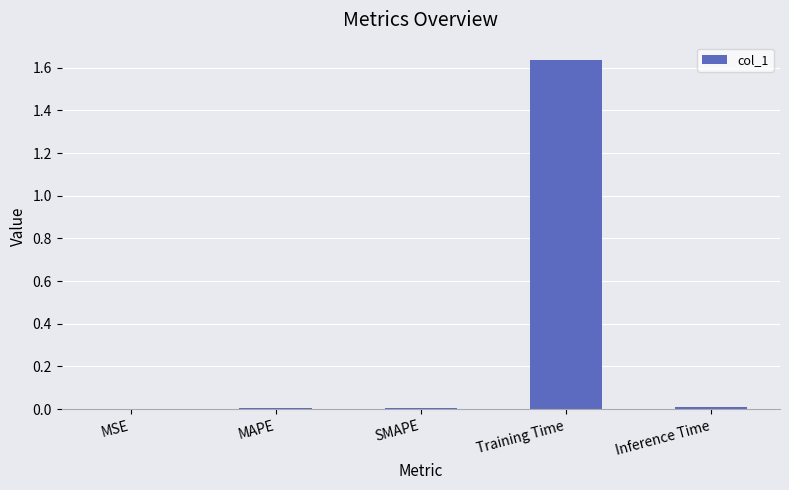

Which label corresponds to the largest value in the chart?

Training Time